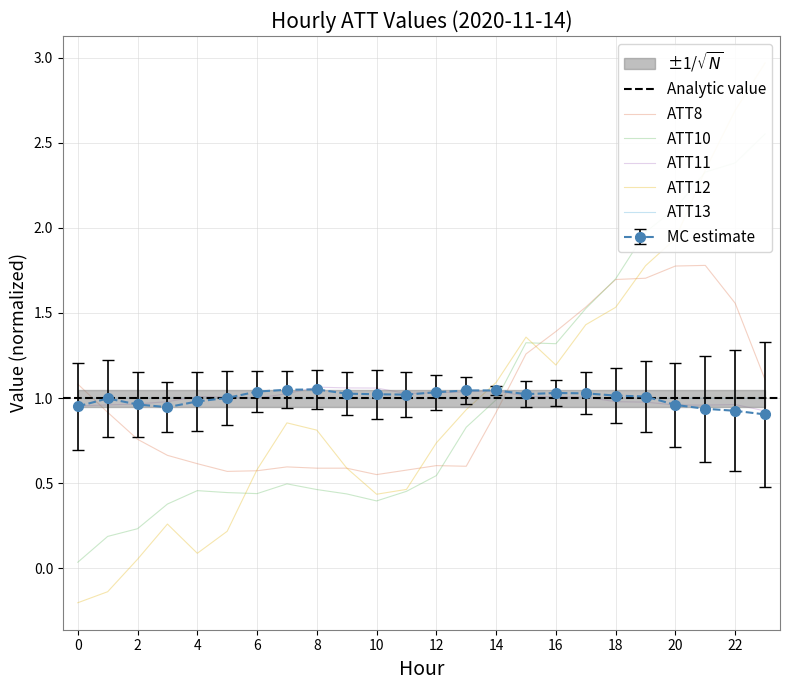

What is the smallest value displayed?

-0.2